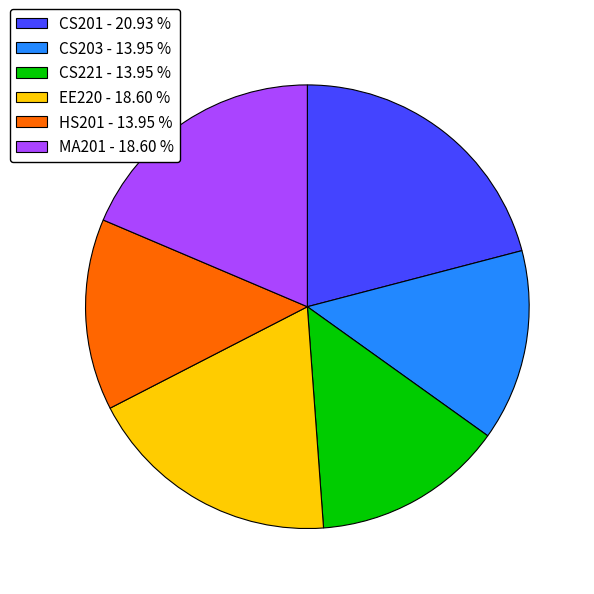

Do CS201 - 20.93 % and CS221 - 13.95 % together represent more than half of the pie?

No